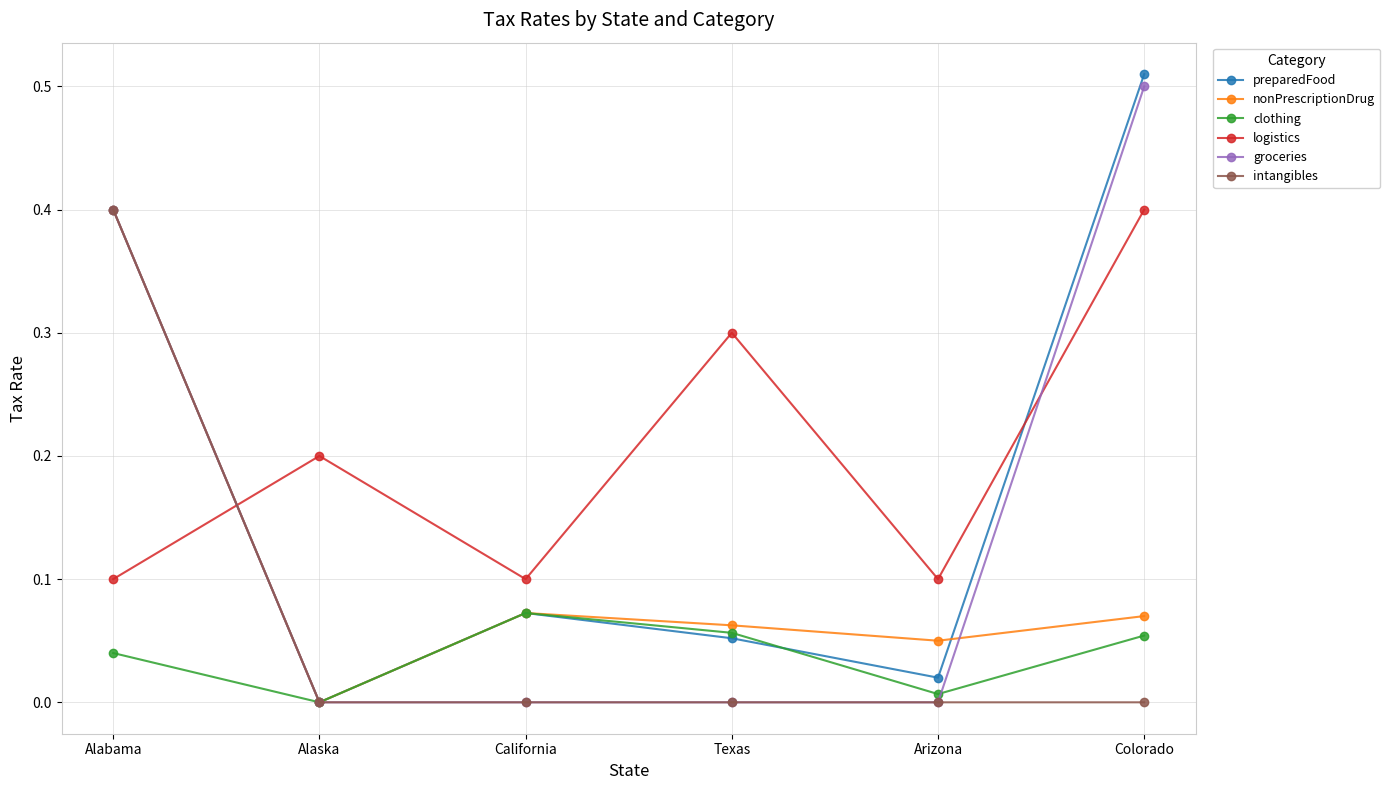

True or false: logistics and preparedFood intersect in this chart.

True